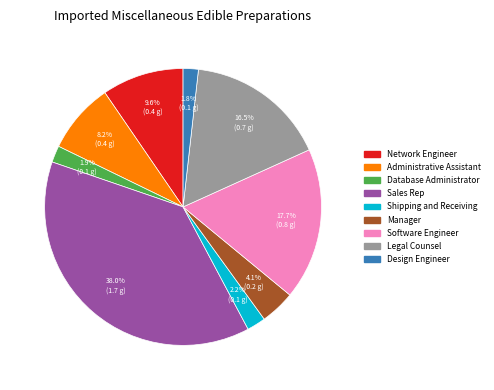

Is the sum of Network Engineer and Shipping and Receiving greater than half?

No